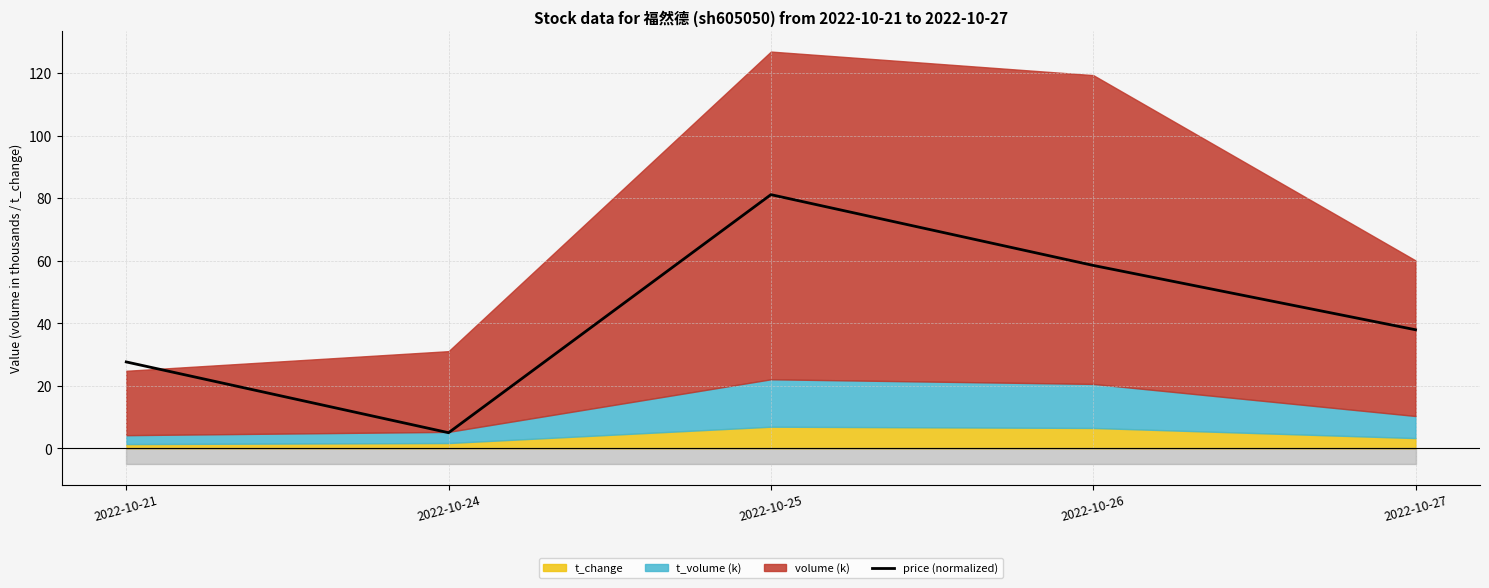

What is the average value?

42.0